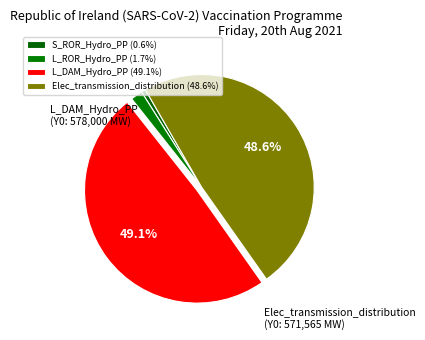

To the nearest percent, what is the combined percentage of S_ROR_Hydro_PP and Elec_transmission_distribution?

49%